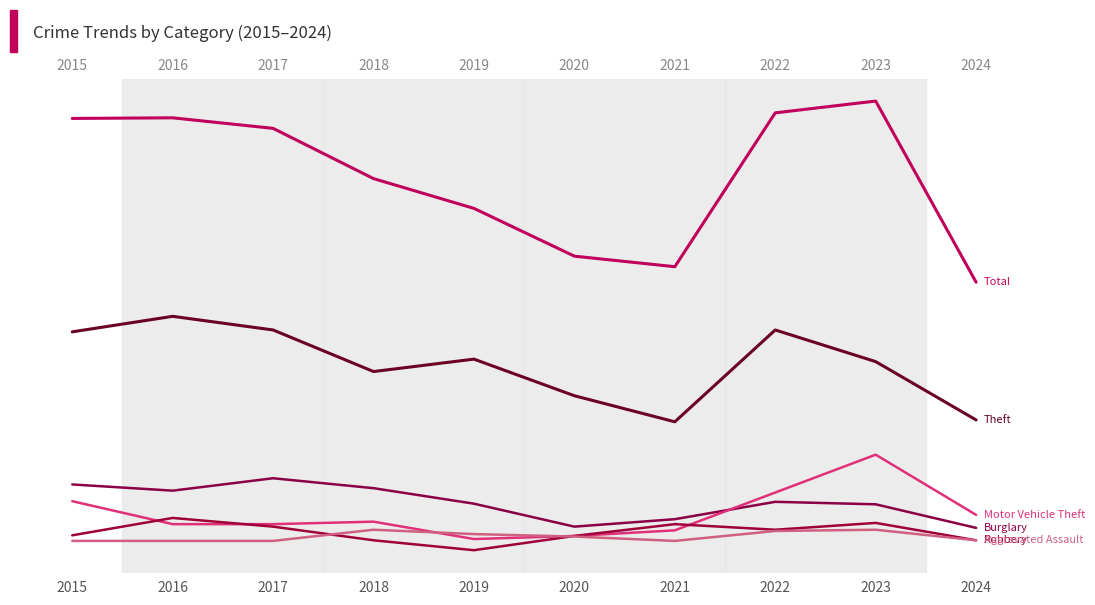

Reading left to right, what are all the values shown in this chart?

Theft: 2015=369	2016=394	2017=372	2018=305	2019=325	2020=266	2021=224	2022=372	2023=321	2024=227
Total: 2015=713	2016=714	2017=697	2018=616	2019=568	2020=491	2021=474	2022=722	2023=741	2024=449
Burglary: 2015=123	2016=113	2017=133	2018=117	2019=92	2020=55	2021=67	2022=95	2023=91	2024=53
Motor Vehicle Theft: 2015=96	2016=59	2017=59	2018=63	2019=35	2020=40	2021=49	2022=110	2023=171	2024=74
Robbery: 2015=41	2016=69	2017=55	2018=33	2019=17	2020=40	2021=59	2022=50	2023=61	2024=33
Aggravated Assault: 2015=32	2016=32	2017=32	2018=50	2019=43	2020=39	2021=32	2022=48	2023=50	2024=33